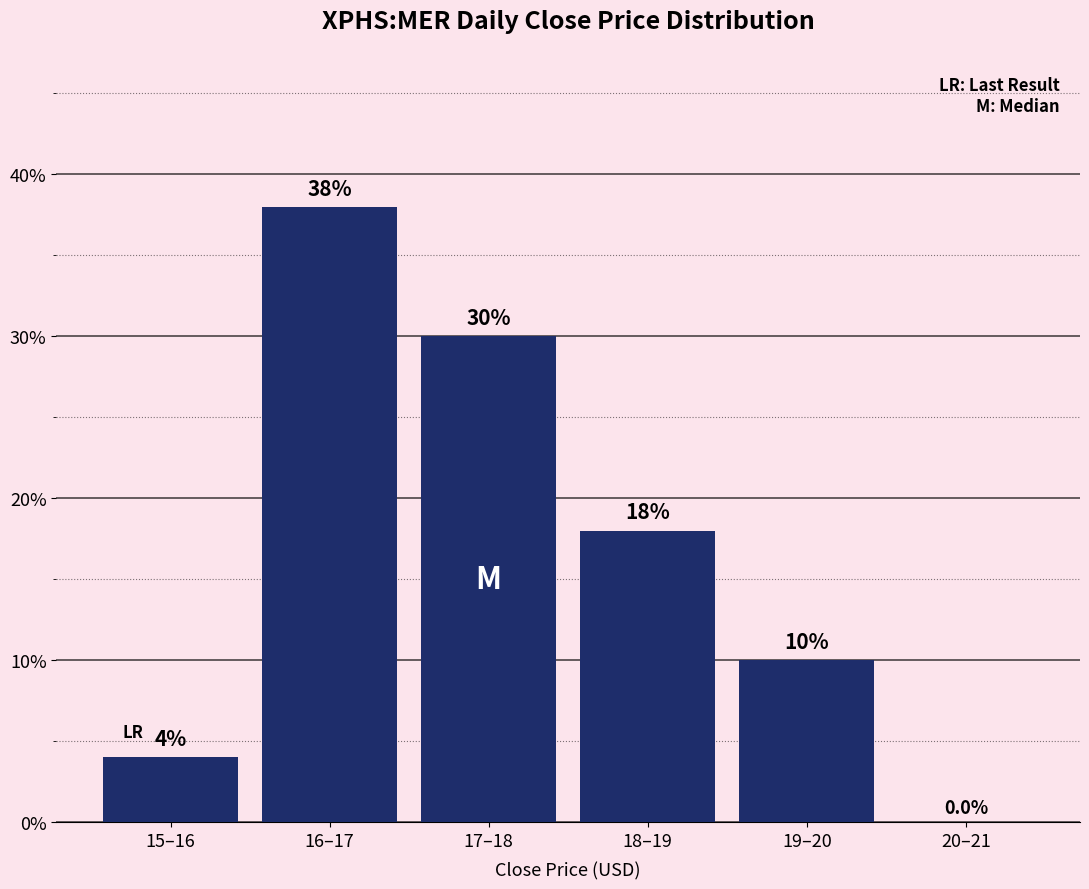

Reading right to left, extract all data points from this chart.

20–21=0	19–20=10	18–19=18	17–18=30	16–17=38	15–16=4